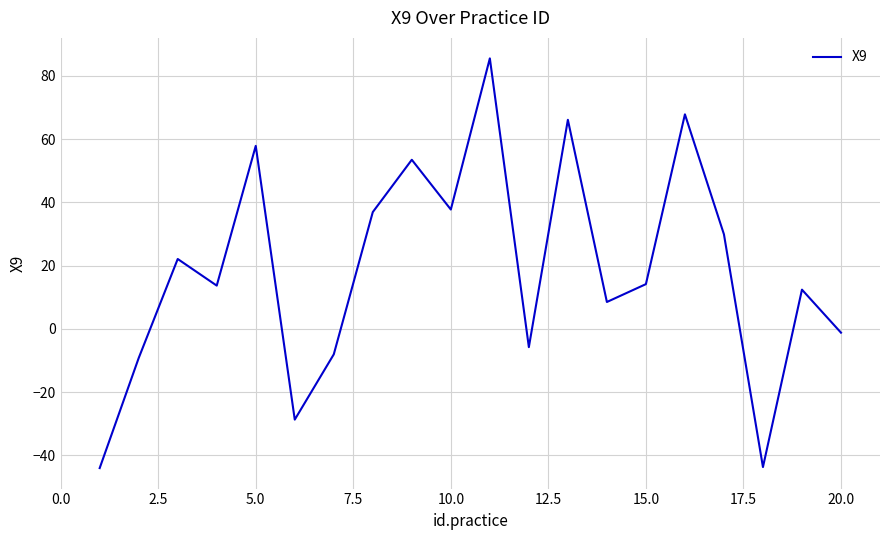

How many interior local peaks (higher than both neighbors) does the data have?

7